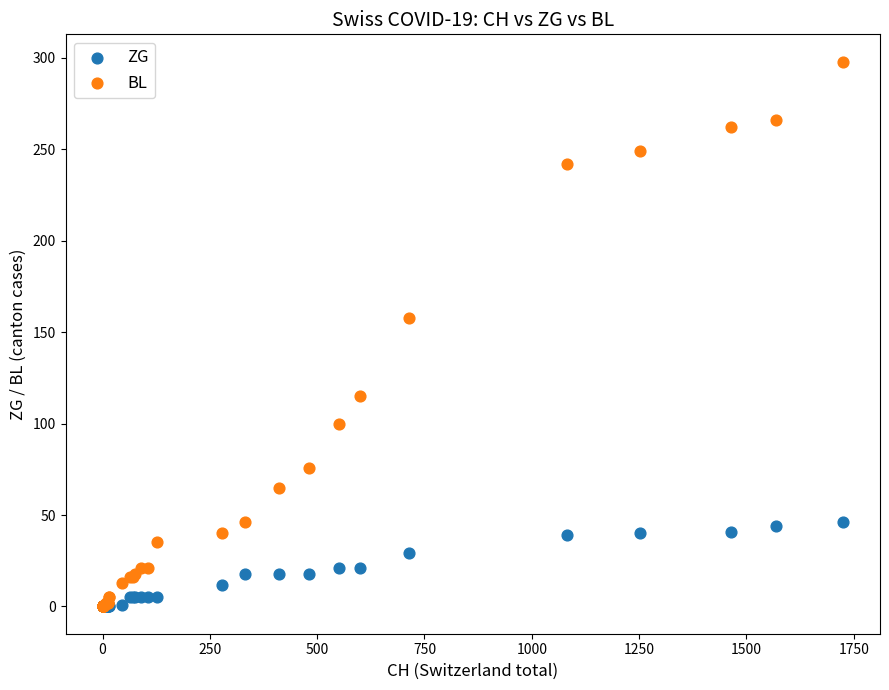

Across all series, what Y value is closest to 149?

158